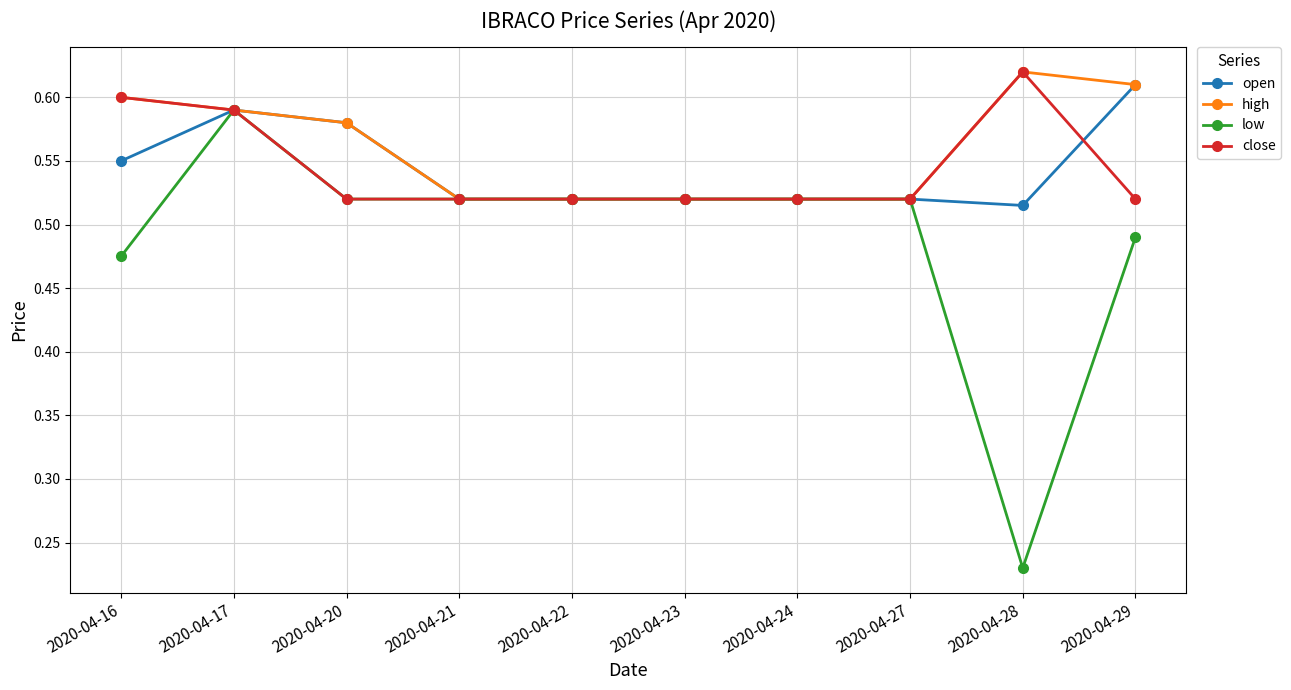

Which category has the highest value in the open series?

2020-04-29